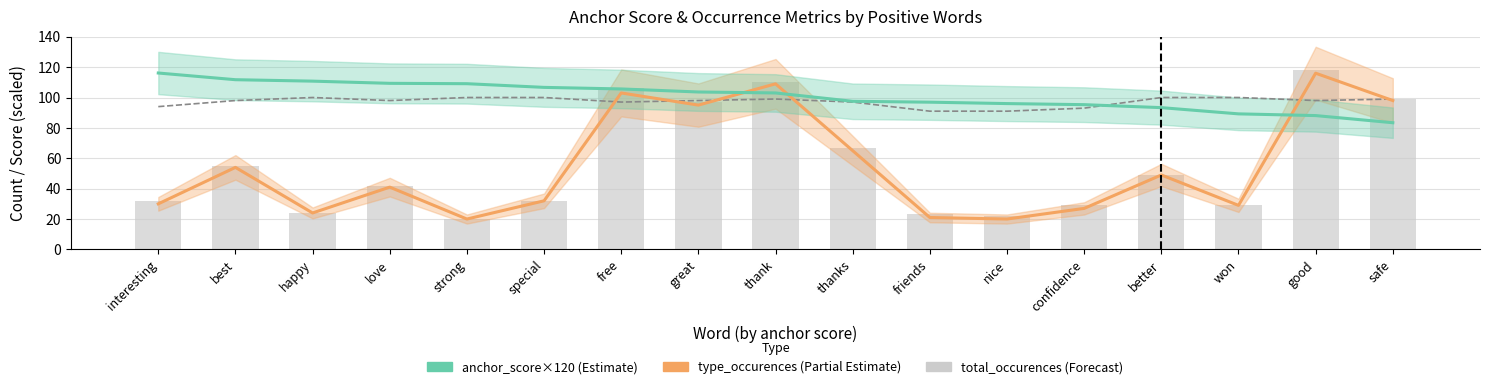

What is the total value across all series at won?

247.2